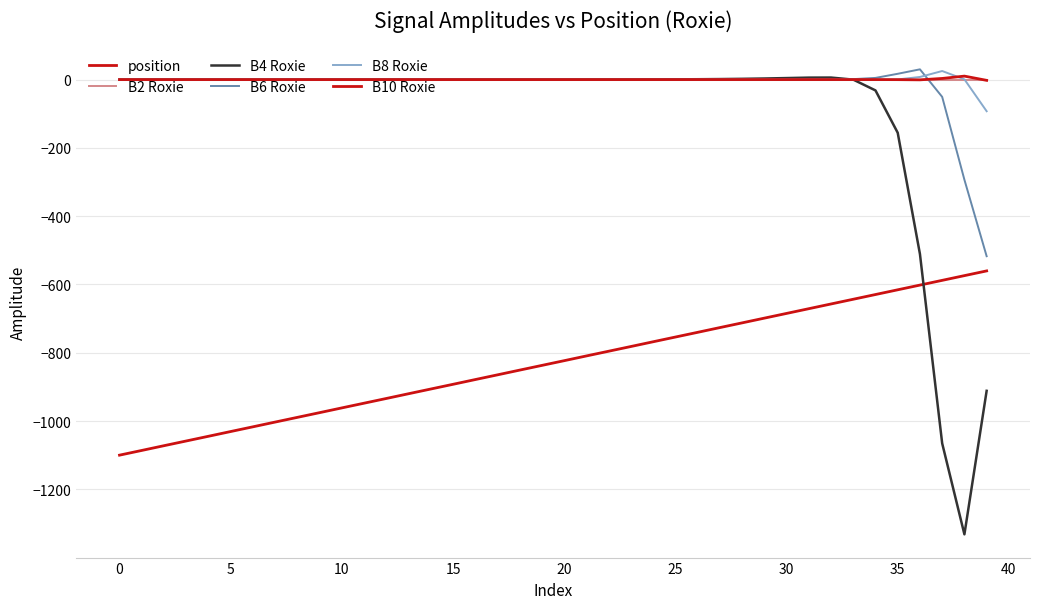

What is the sum of all B10 Roxie values?

10.2